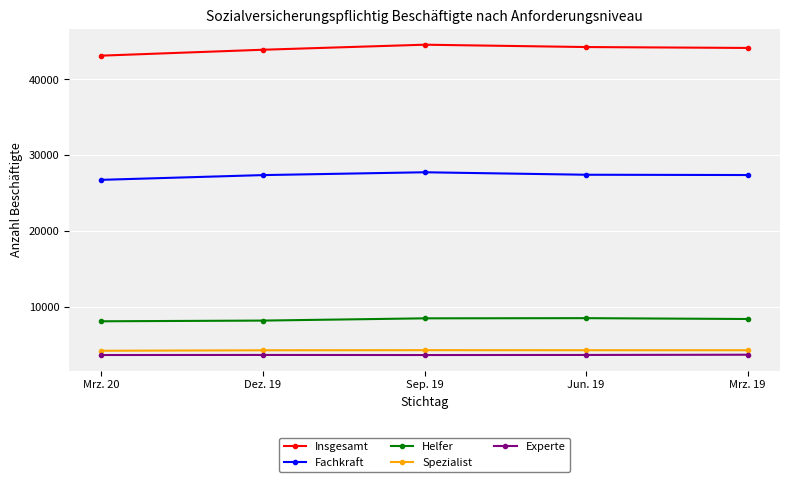

How many values in the Experte series are below 3617?

2